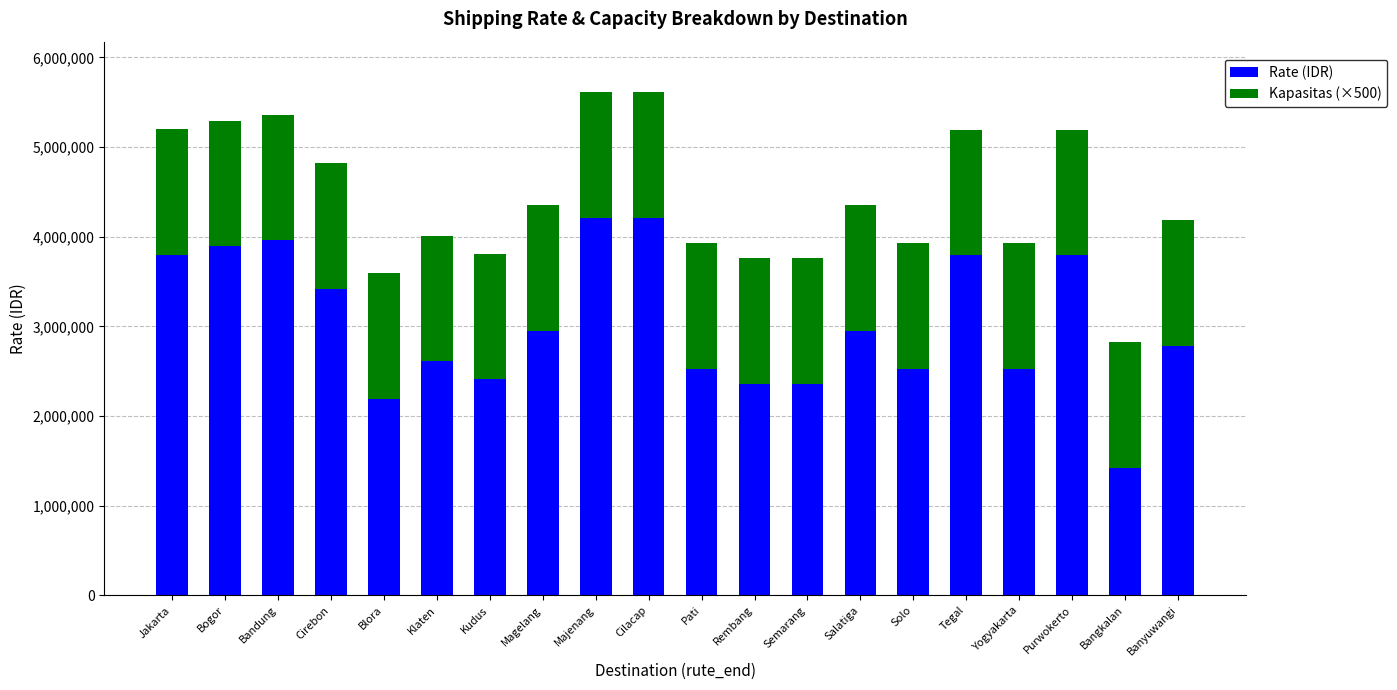

What is the lowest value of the Rate (IDR) series?

1425000